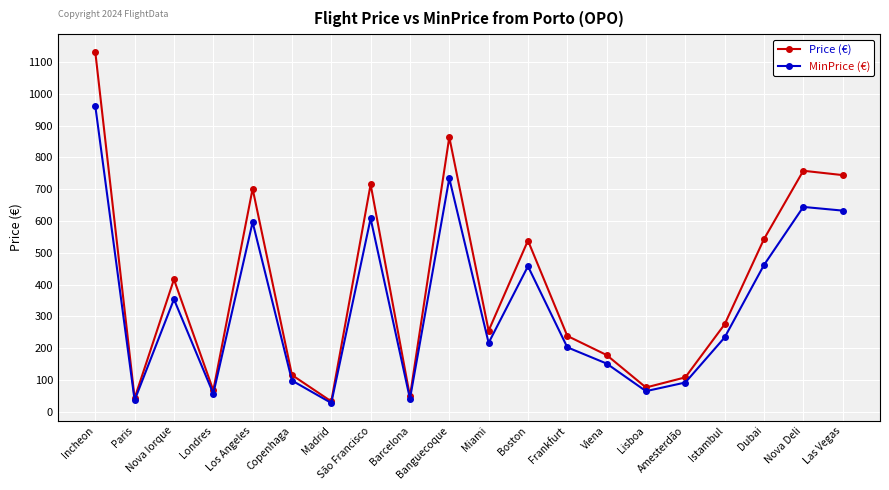

What is the minimum value for Price (€)?

32.8